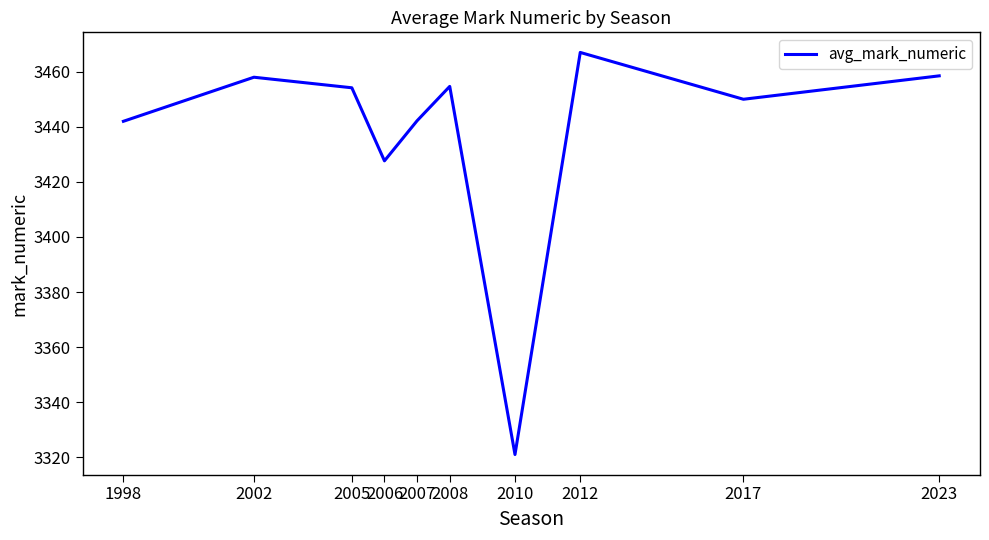

What value does the data have at 1998?

3442.0